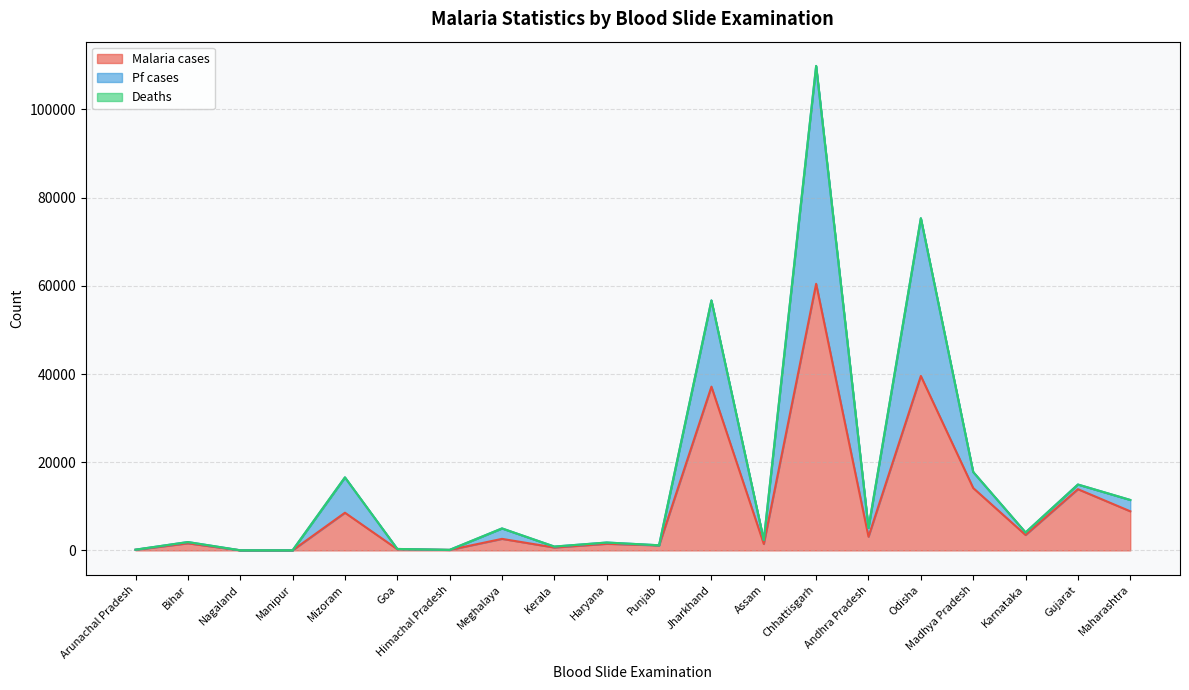

Reading left to right, transcribe all the data shown in this chart.

Malaria cases: Andhra Pradesh=3104	Arunachal Pradesh=139	Assam=1459	Bihar=1608	Chhattisgarh=60458	Goa=272	Gujarat=13883	Haryana=1497	Himachal Pradesh=109	Jharkhand=37133	Karnataka=3499	Kerala=656	Madhya Pradesh=14147	Maharashtra=8866	Manipur=16	Meghalaya=2615	Mizoram=8543	Nagaland=20	Odisha=39556	Punjab=1139
Pf cases: Andhra Pradesh=1990	Arunachal Pradesh=27	Assam=872	Bihar=285	Chhattisgarh=49390	Goa=54	Gujarat=1054	Haryana=289	Himachal Pradesh=11	Jharkhand=19555	Karnataka=566	Kerala=211	Madhya Pradesh=3627	Maharashtra=2567	Manipur=5	Meghalaya=2364	Mizoram=8010	Nagaland=4	Odisha=35772	Punjab=24
Deaths: Andhra Pradesh=0	Arunachal Pradesh=0	Assam=4	Bihar=0	Chhattisgarh=31	Goa=0	Gujarat=1	Haryana=0	Himachal Pradesh=0	Jharkhand=2	Karnataka=0	Kerala=0	Madhya Pradesh=3	Maharashtra=7	Manipur=0	Meghalaya=4	Mizoram=8	Nagaland=0	Odisha=9	Punjab=0